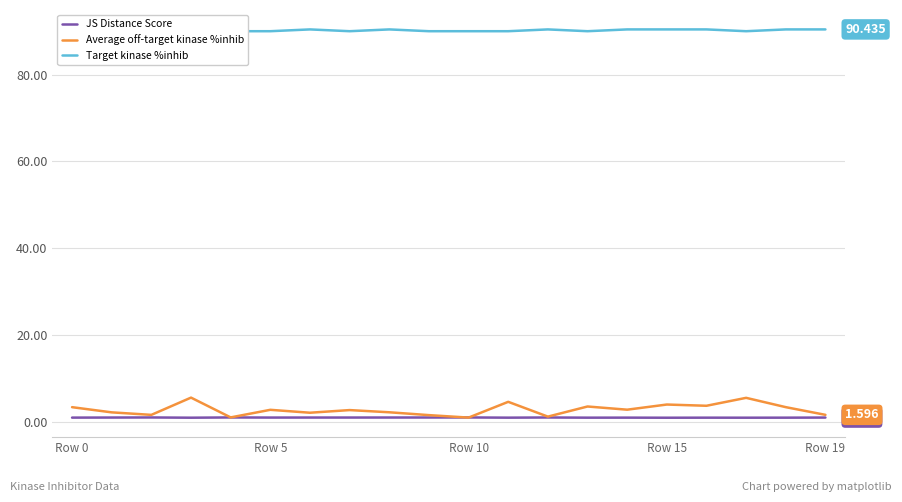

Is it true that JS Distance Score equals 0.9 at 18?

True